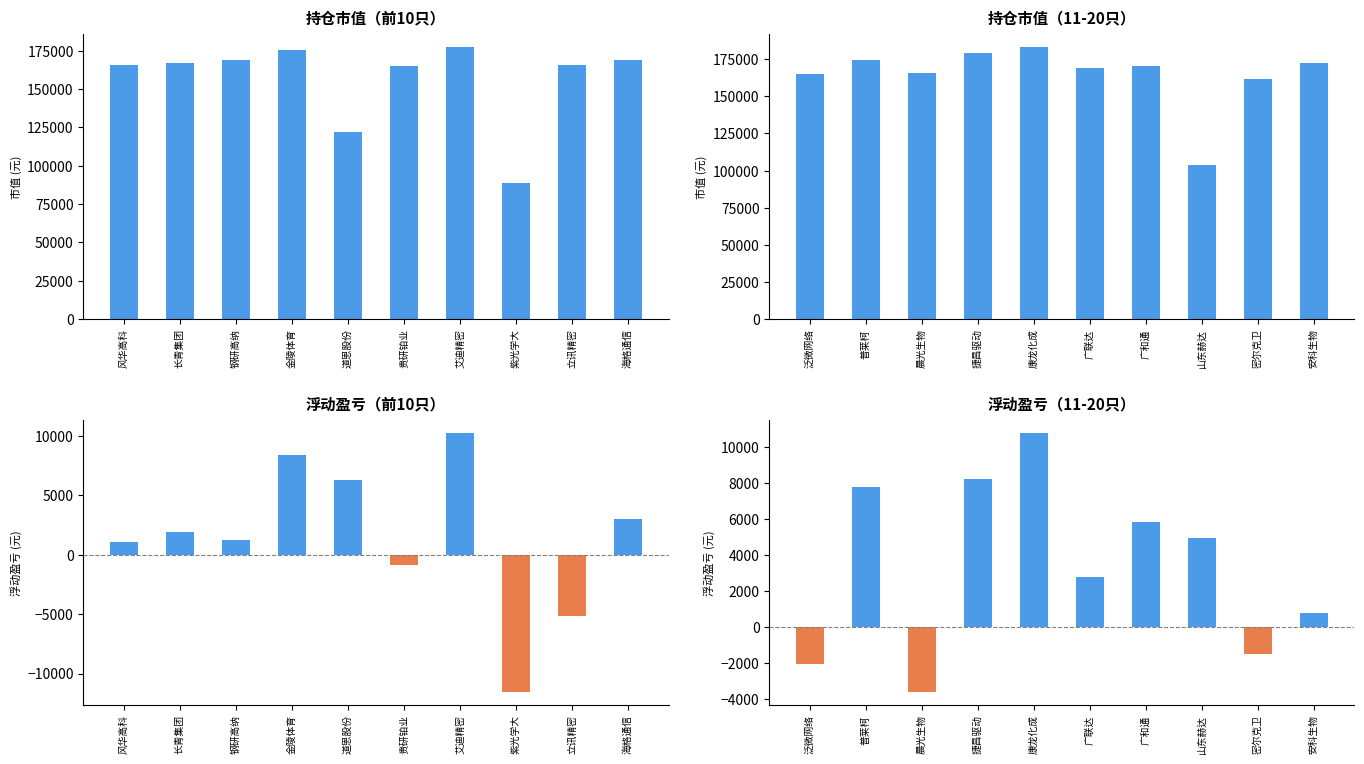

How many distinct data groups are displayed?

4